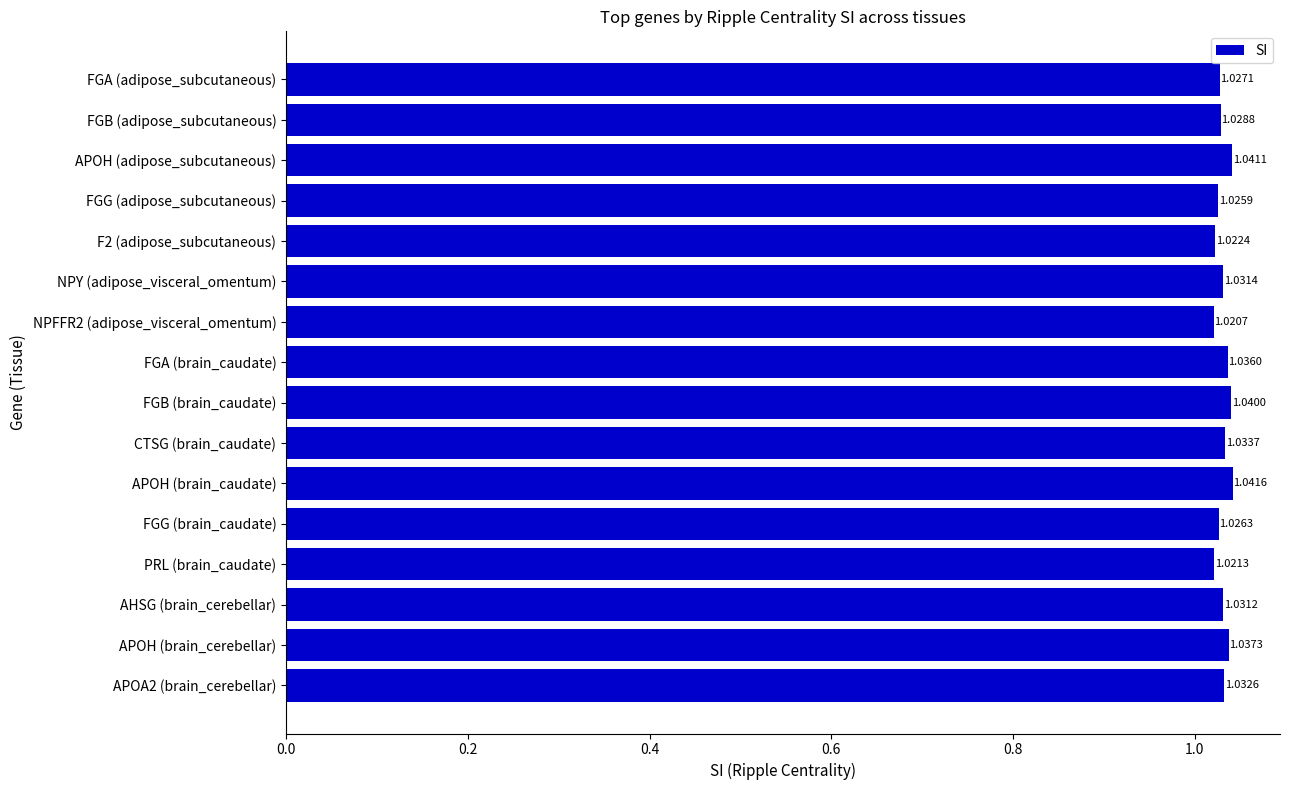

Which label corresponds to the largest value in the chart?

APOH (brain_caudate)